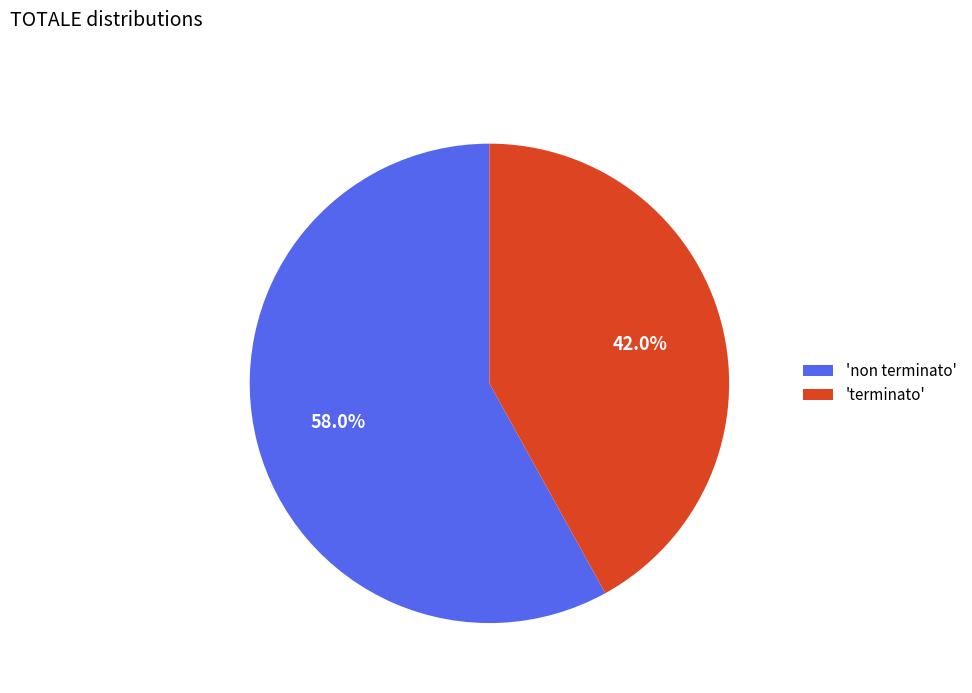

Is 'terminato' the majority of the pie?

No